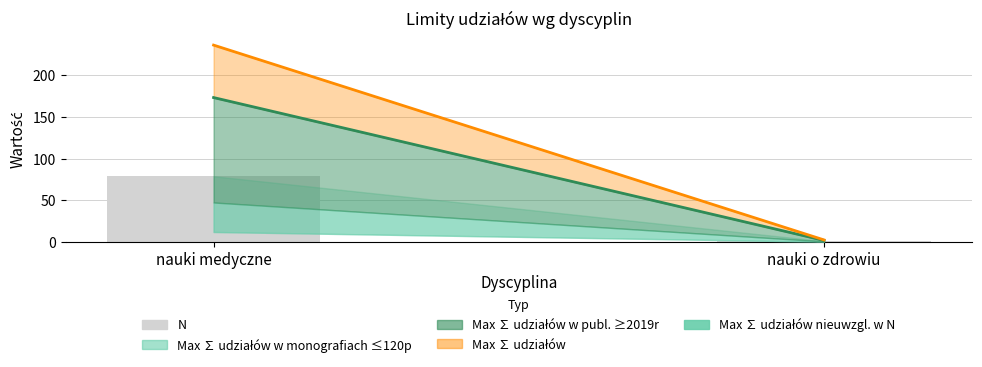

What is the difference between the values at nauki o zdrowiu and nauki medyczne?

78.0